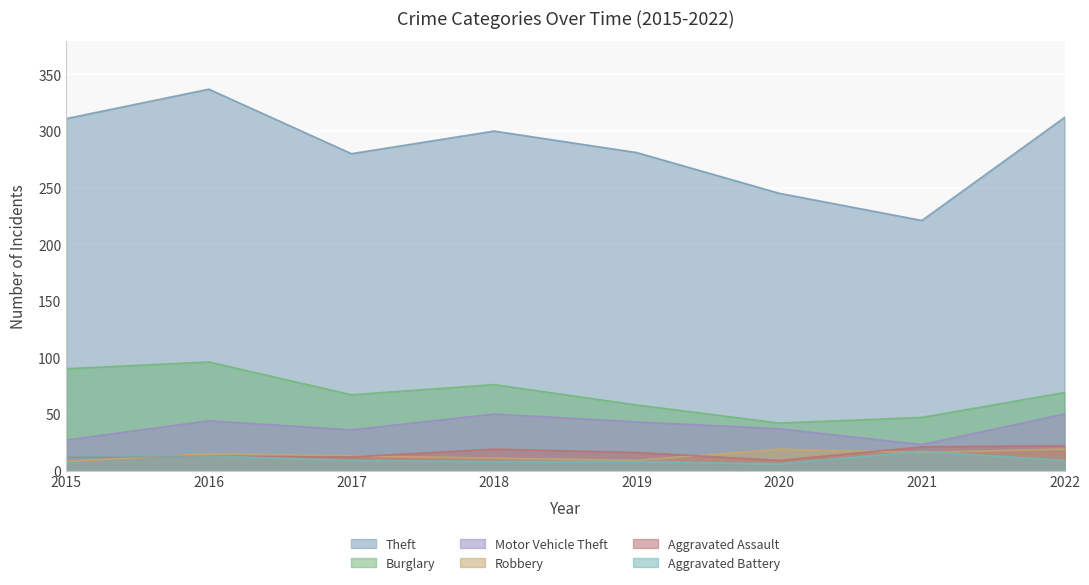

How many lines are shown in the chart?

6